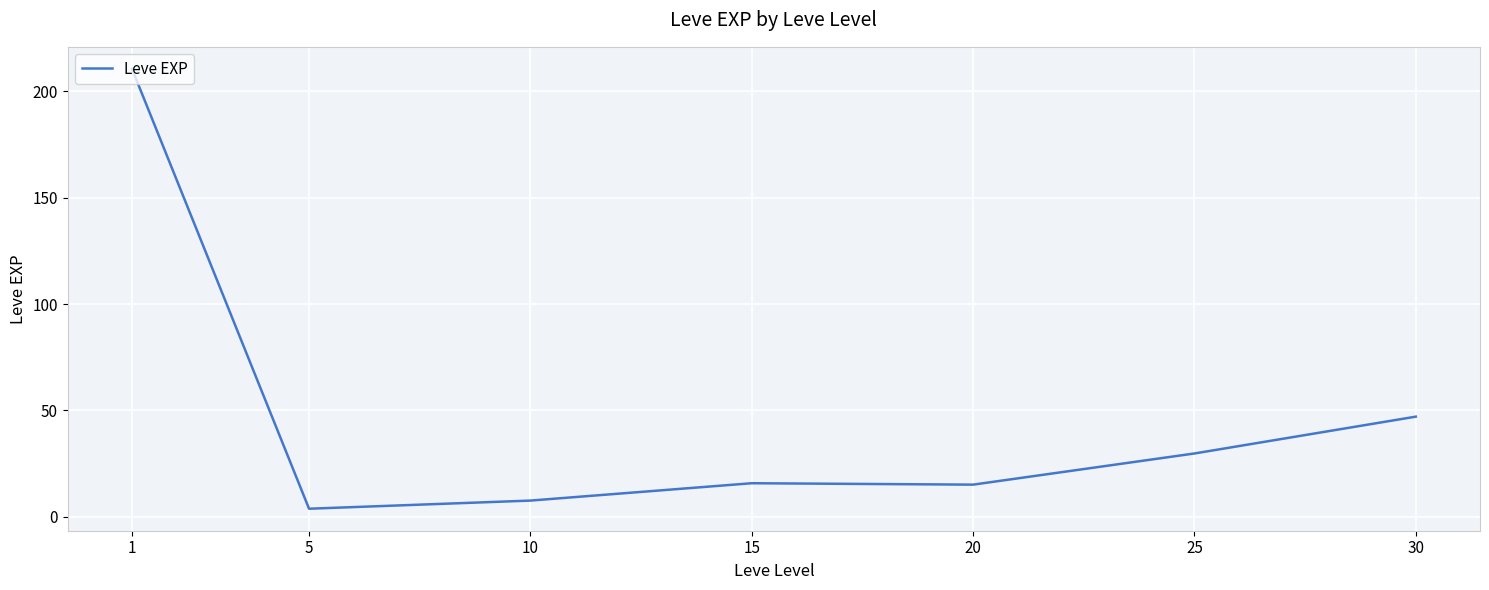

What is the maximum value shown in the chart?

210.7